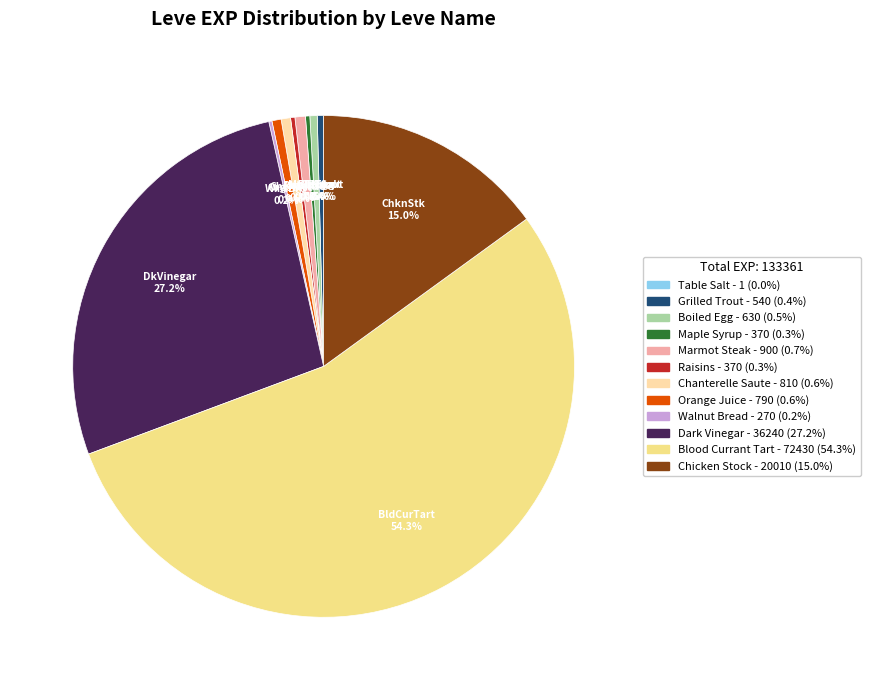

To the nearest percent, what is the difference between the largest and smallest slice percentages?

54%